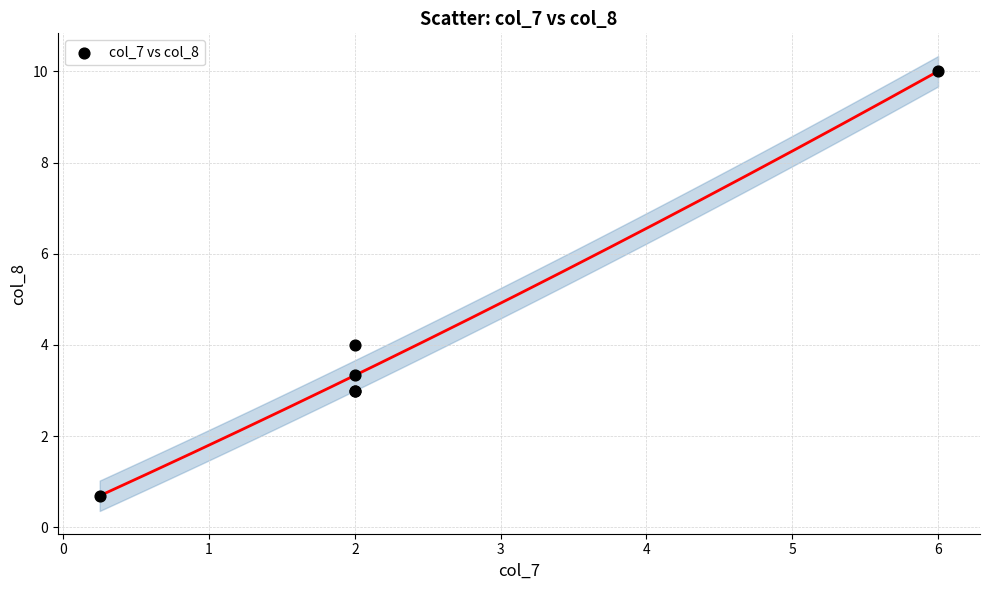

What Y value in the scatter plot is closest to 5?

4.0